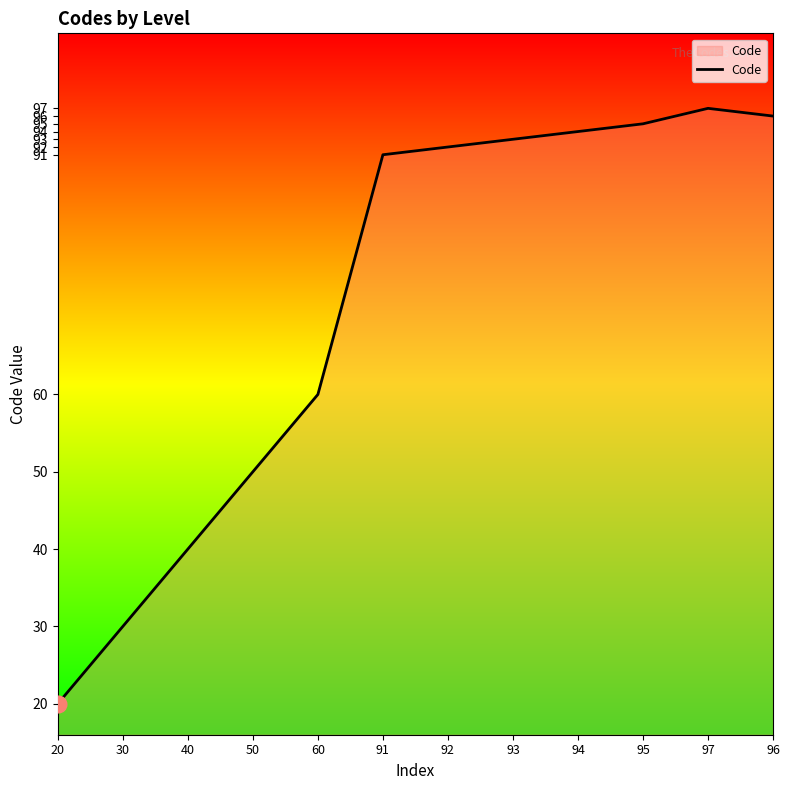

Count the number of data series in this chart.

1